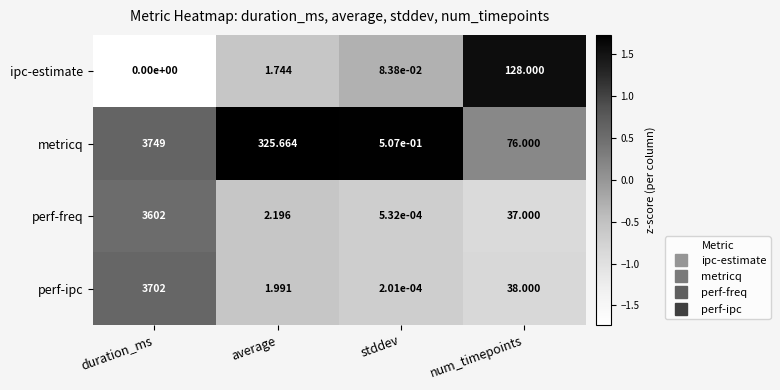

What is the spread (max minus min) of values at duration_ms?

3749.0